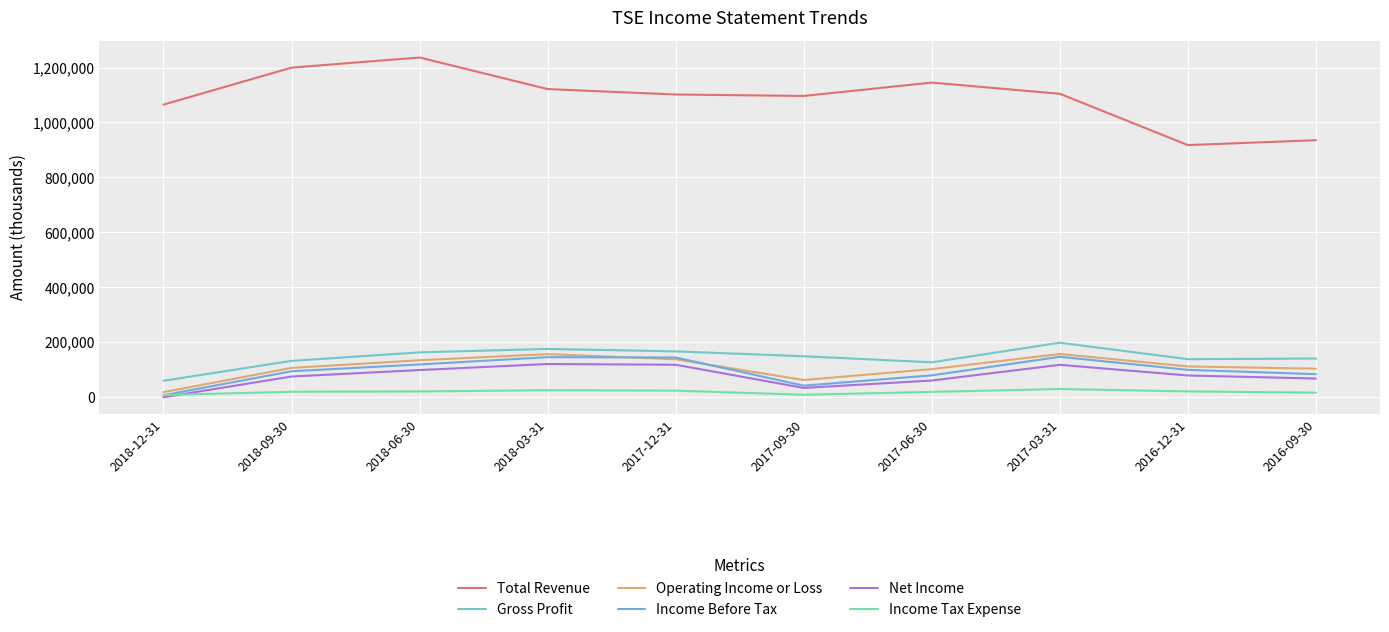

Does the chart have visible grid lines?

Yes